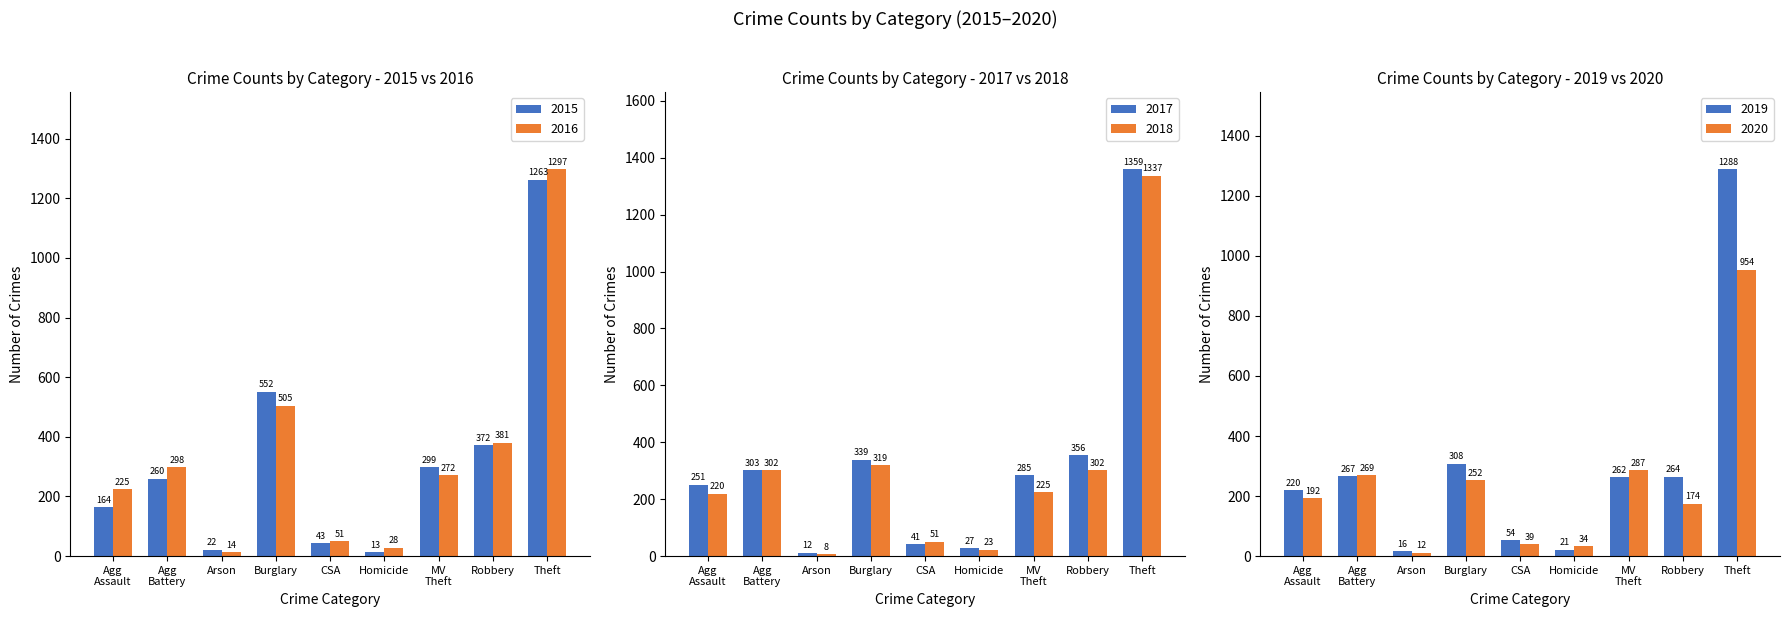

At how many categories does at least one series exceed 127?

6